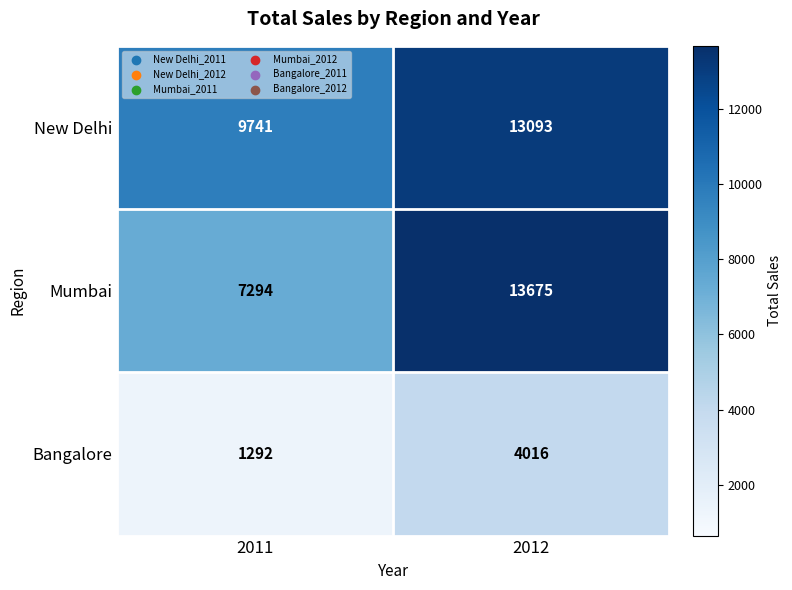

At which category is the sum across all series the highest?

2012